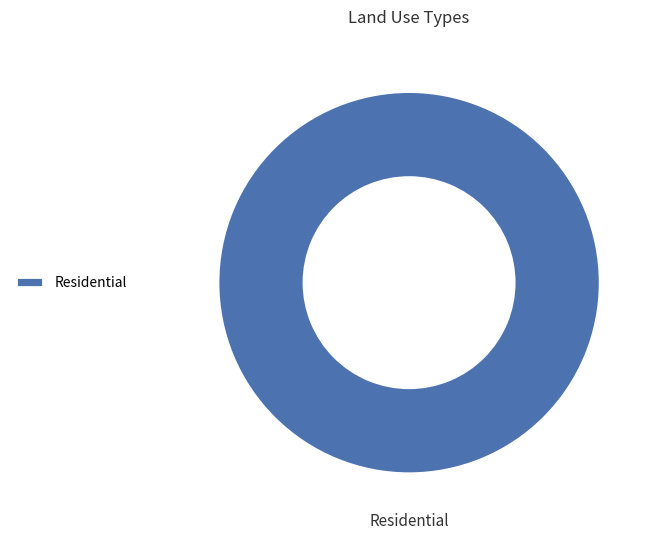

Count the number of slices in the pie.

1